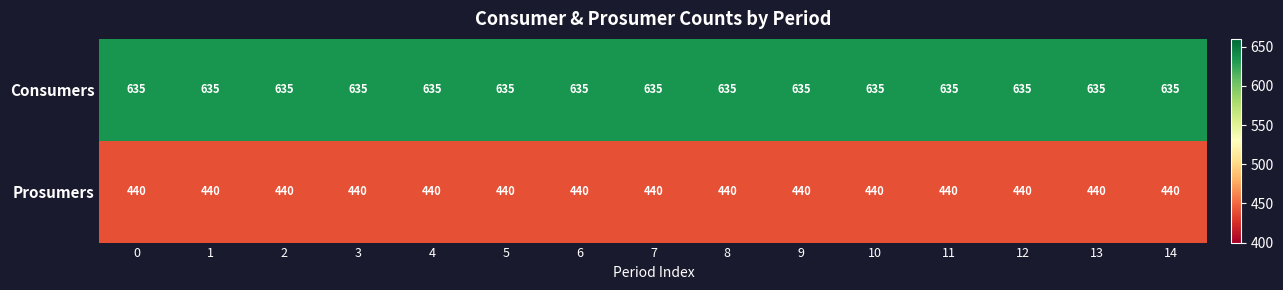

What is the difference between the highest and lowest values at 2?

195